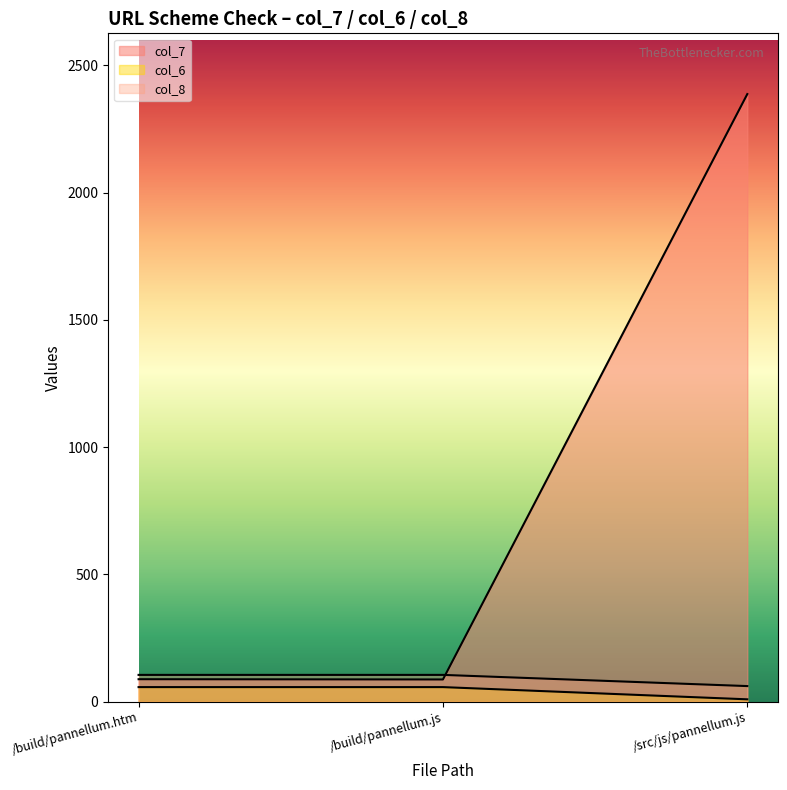

What position from the left is /src/js/pannellum.js?

3